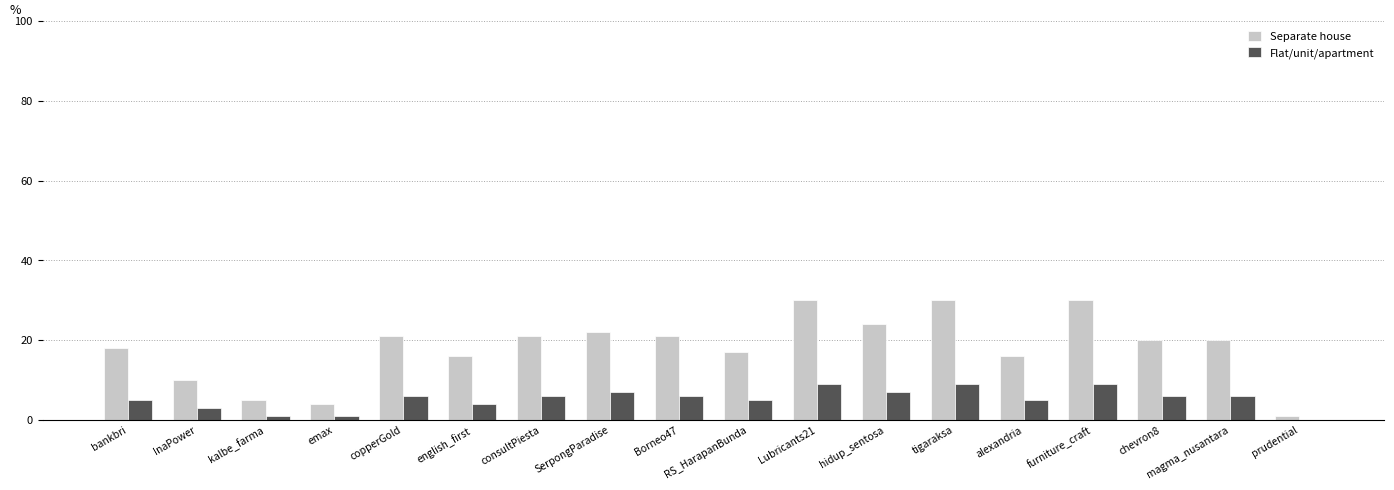

How many groups of bars are there?

18